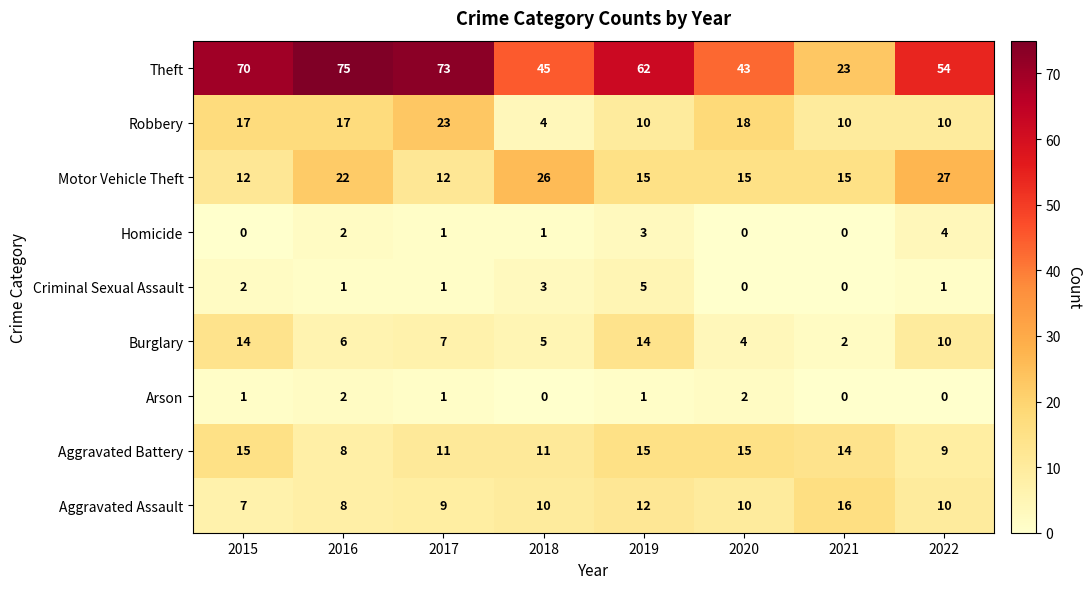

Which category has the lowest value in the Robbery series?

2018